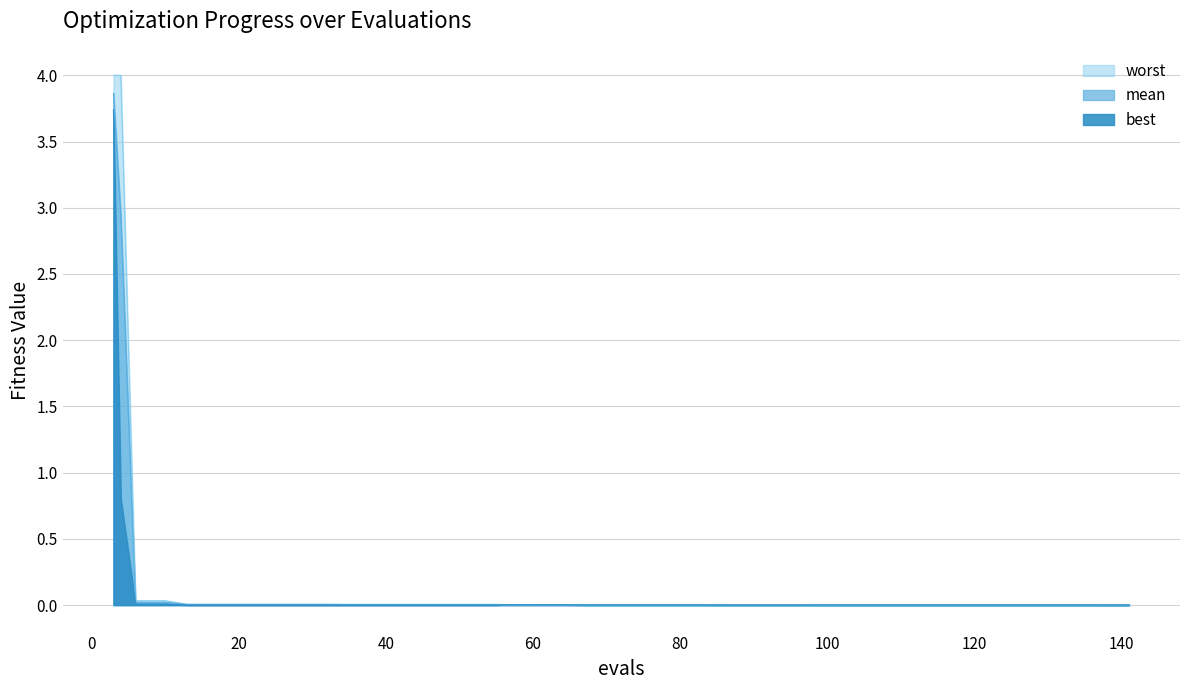

Reading left to right, what are all the values shown in this chart?

mean: 3.9	2.9	0.0	0.0	0.0	0.0	0.0	0.0	0.0	0.0	0.0	0.0	0.0	0.0	0.0	0.0	0.0	0.0	0.0	0.0	0.0	0.0	0.0	0.0	0.0	0.0	0.0	0.0	0.0	0.0	0.0	0.0	0.0	0.0	0.0	0.0	0.0	0.0	0.0	0.0
best: 3.7	0.8	0.0	0.0	0.0	0.0	0.0	0.0	0.0	0.0	0.0	0.0	0.0	0.0	0.0	0.0	0.0	0.0	0.0	0.0	0.0	0.0	0.0	0.0	0.0	0.0	0.0	0.0	0.0	0.0	0.0	0.0	0.0	0.0	0.0	0.0	0.0	0.0	0.0	0.0
worst: 4.0	4.0	0.0	0.0	0.0	0.0	0.0	0.0	0.0	0.0	0.0	0.0	0.0	0.0	0.0	0.0	0.0	0.0	0.0	0.0	0.0	0.0	0.0	0.0	0.0	0.0	0.0	0.0	0.0	0.0	0.0	0.0	0.0	0.0	0.0	0.0	0.0	0.0	0.0	0.0